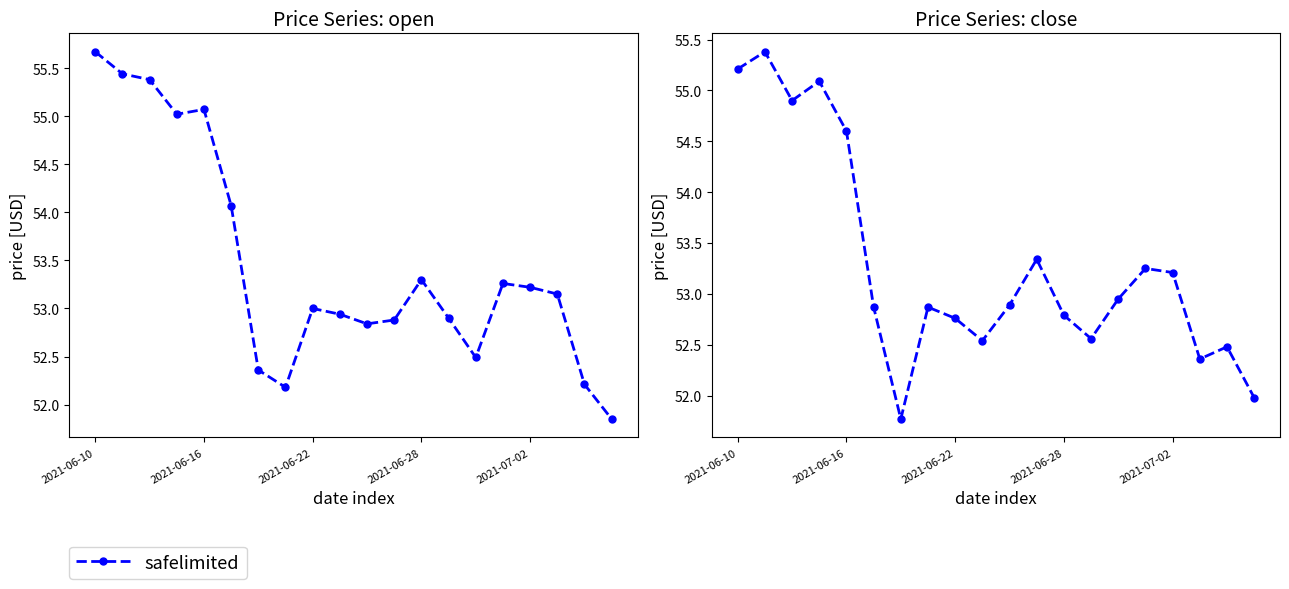

The chart shows a value of 13.5 at 2021-06-16. True or false?

False